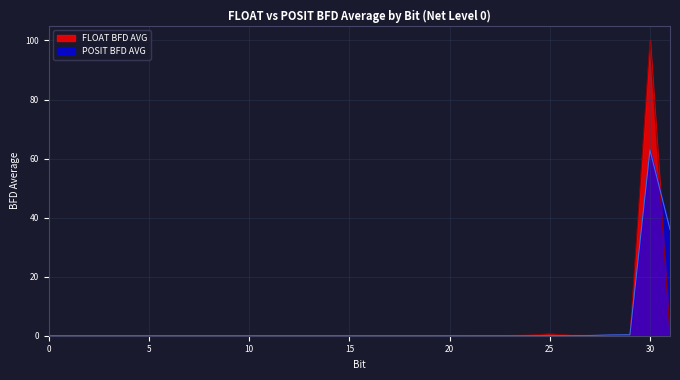

How many lines are shown in the chart?

2